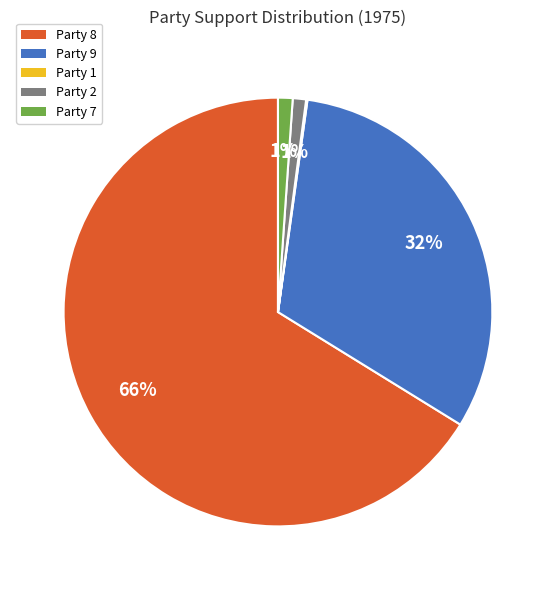

What is the largest slice in the pie chart?

Party 8